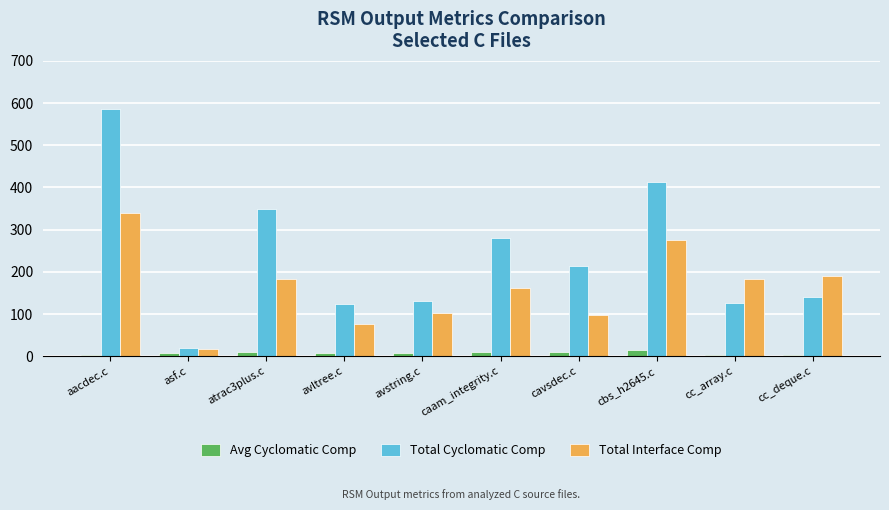

At which label does Total Interface Comp reach its minimum?

asf.c